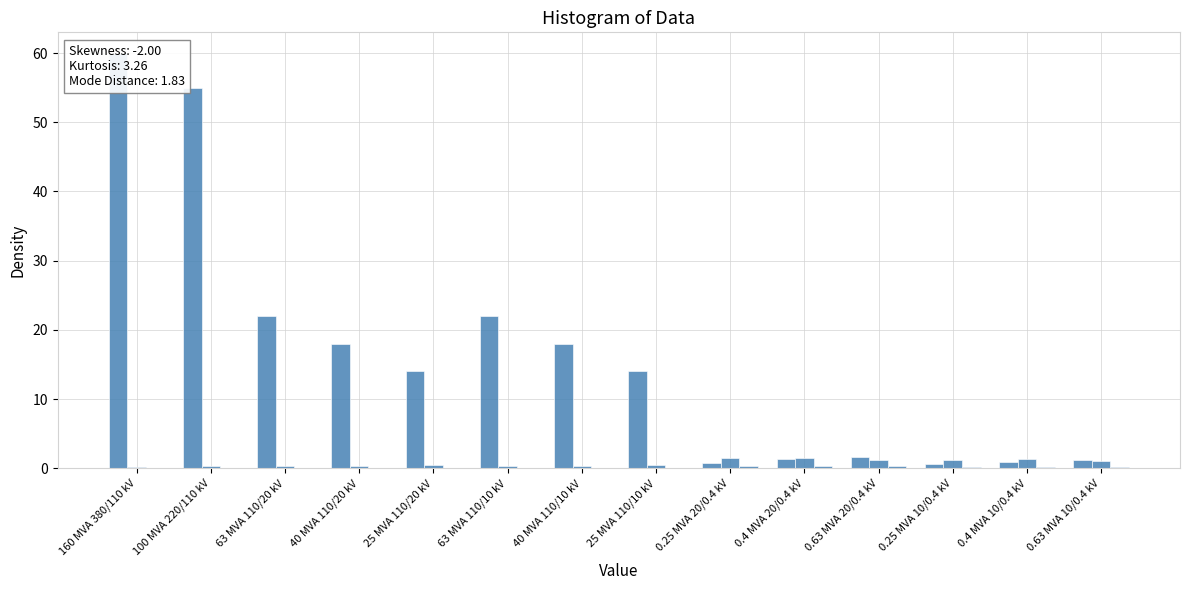

Is it true that vkr_percent equals 1.4 at 0.4 MVA 20/0.4 kV?

True